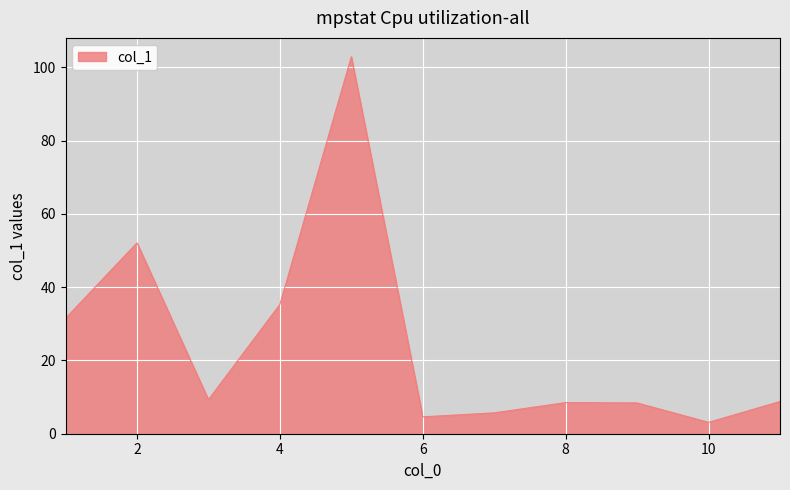

What is the smallest value displayed?

3.1